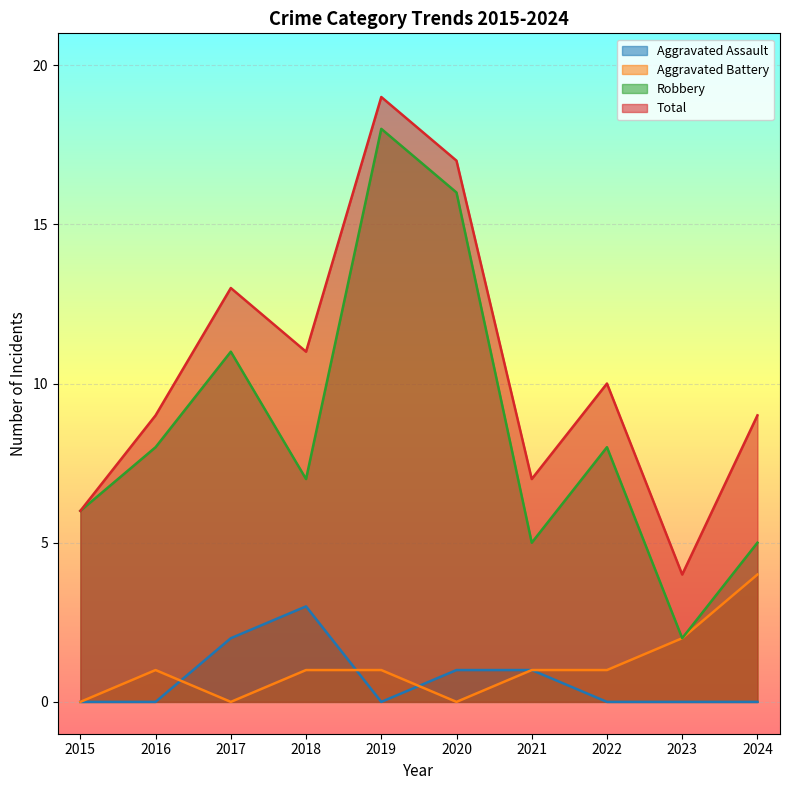

At which label does Total first exceed 10?

2017